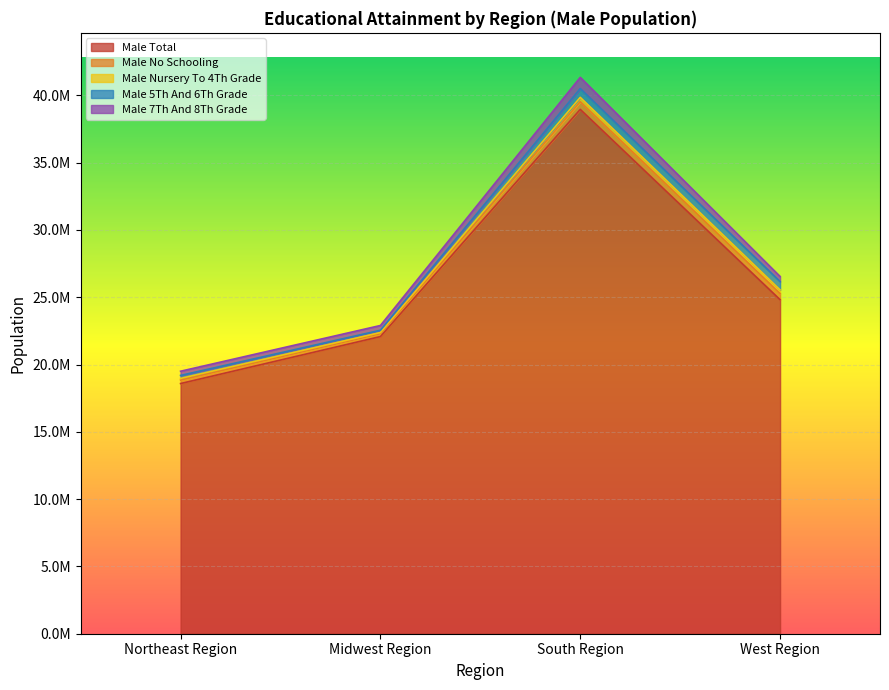

Where is male_7th_and_8th_grade nearest to the value 571265?

West Region